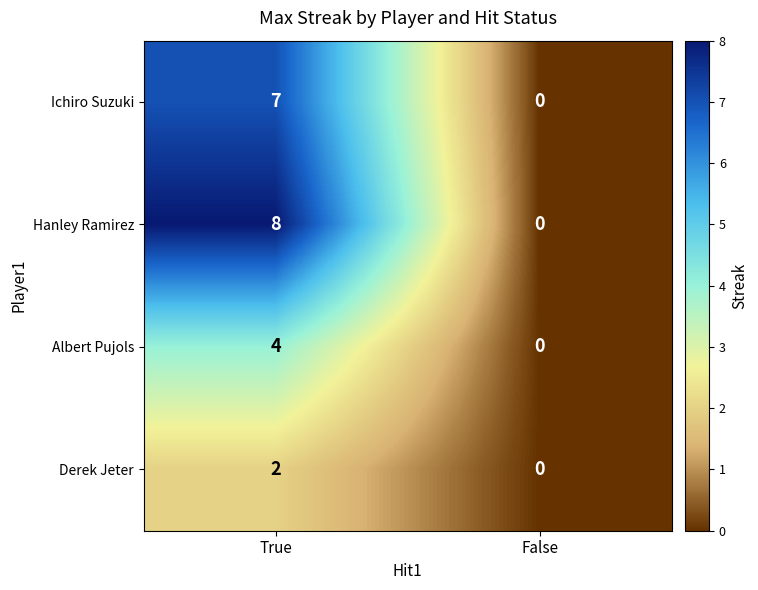

Which series has the largest total across all categories?

Hanley Ramirez